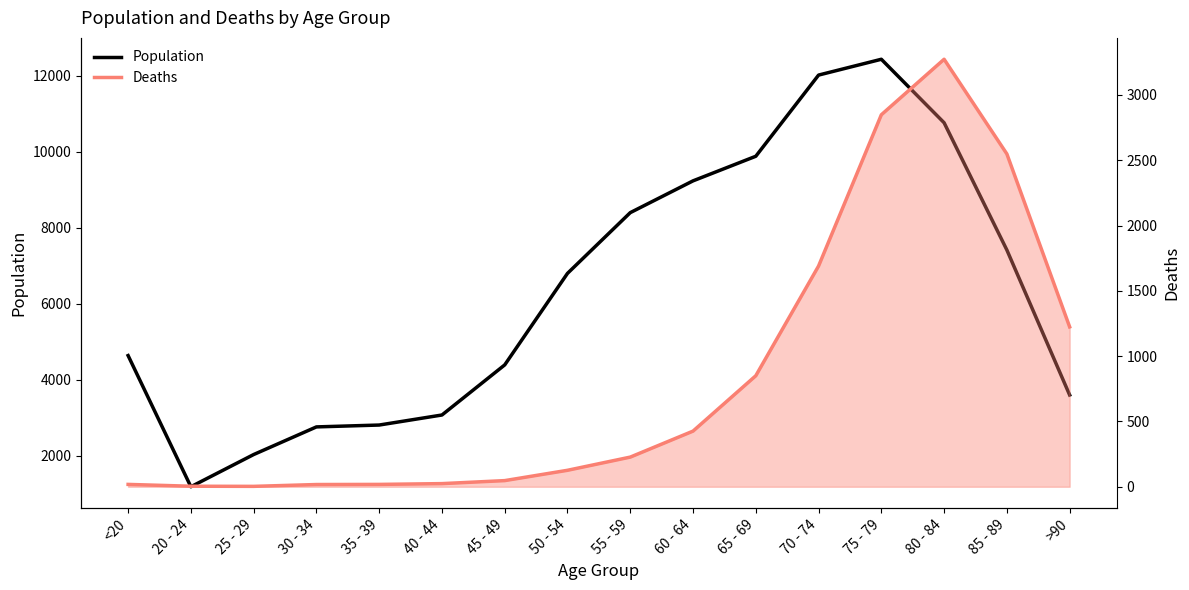

Which label corresponds to the smallest value in the chart?

25 - 29